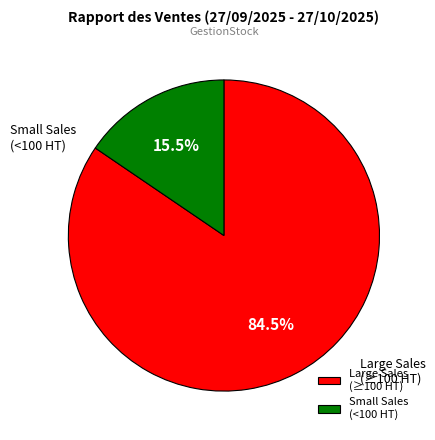

How many segments does this pie chart have?

2